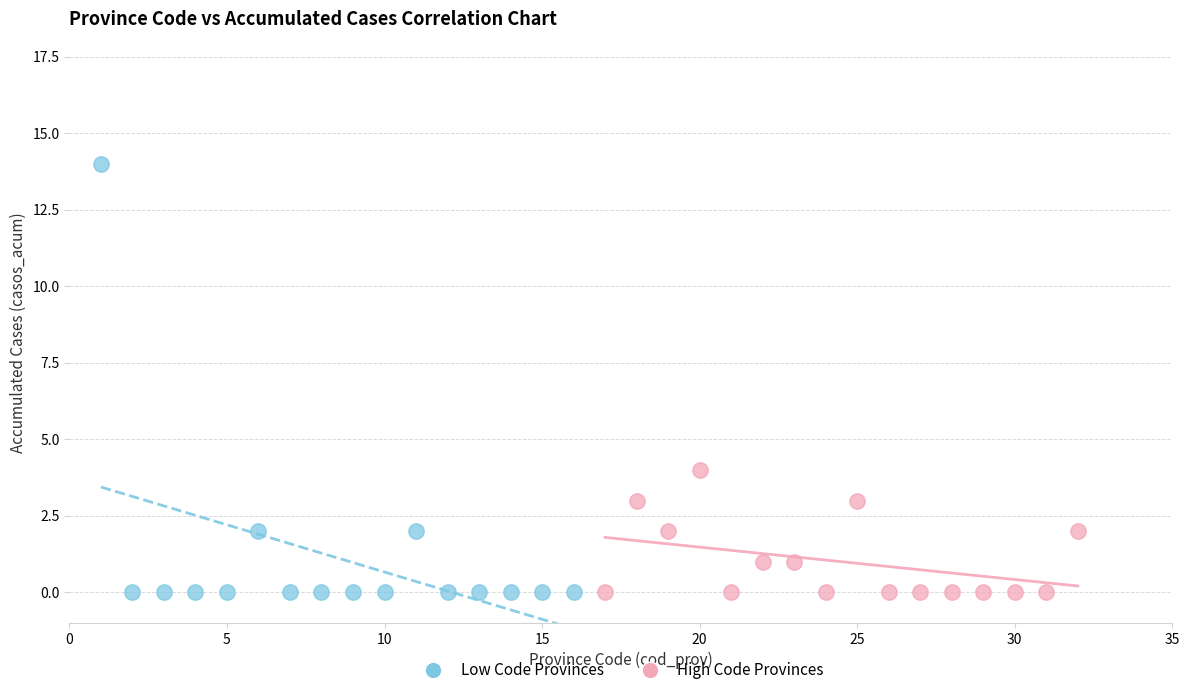

Which series reaches the maximum Y coordinate?

Low Code Provinces